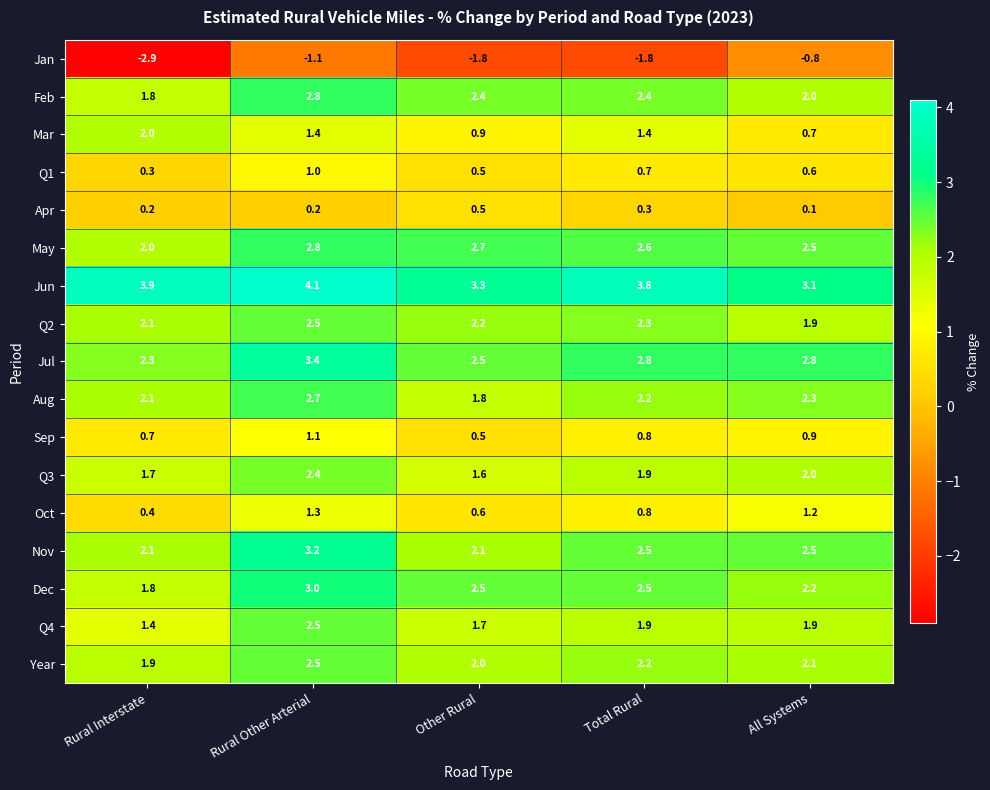

Which series has the largest total across all categories?

Jun